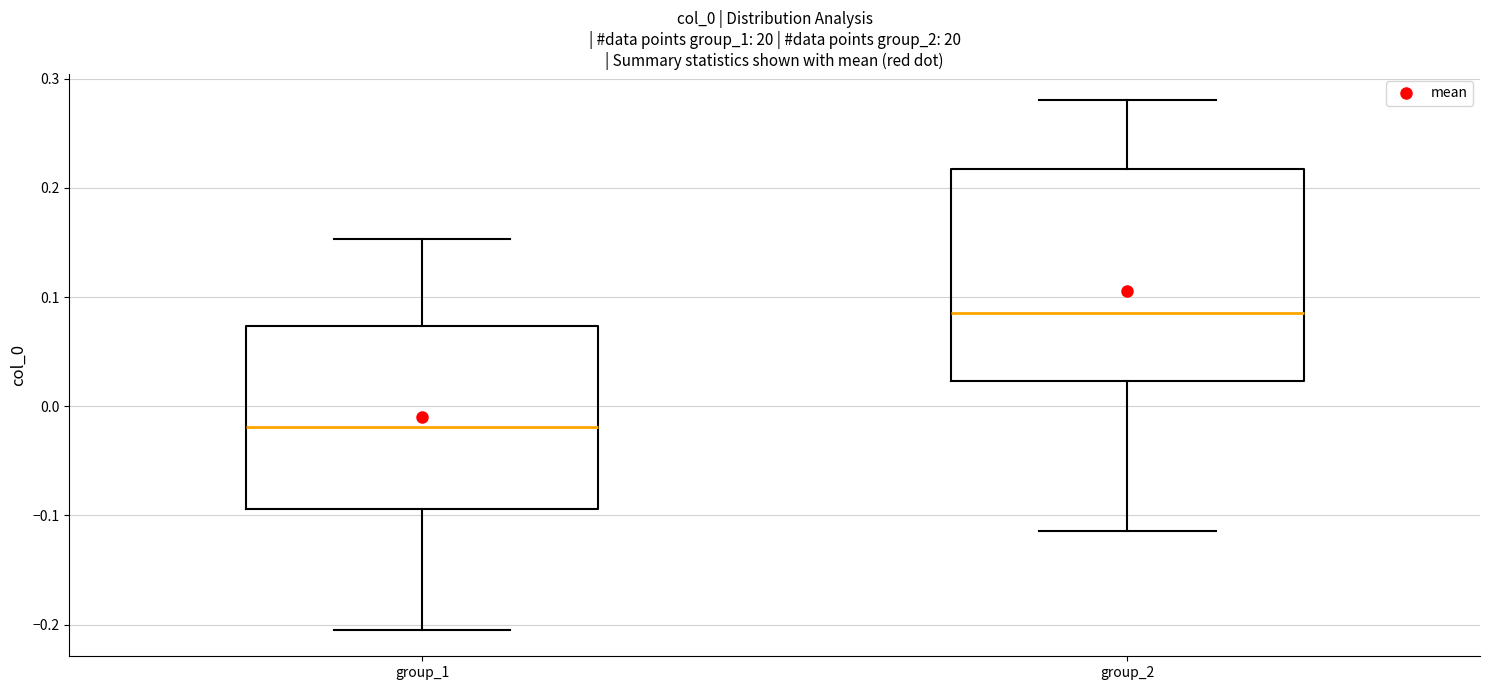

Reading left to right, read every box against the y-axis: the position of its median line, the range the box covers, and the ends of its whiskers. The values are not printed on the chart, so give them approximately, as read against the axis.

group_1: median -0.02, box -0.09 to 0.07, whiskers -0.20 to 0.15
group_2: median 0.09, box 0.02 to 0.22, whiskers -0.11 to 0.28